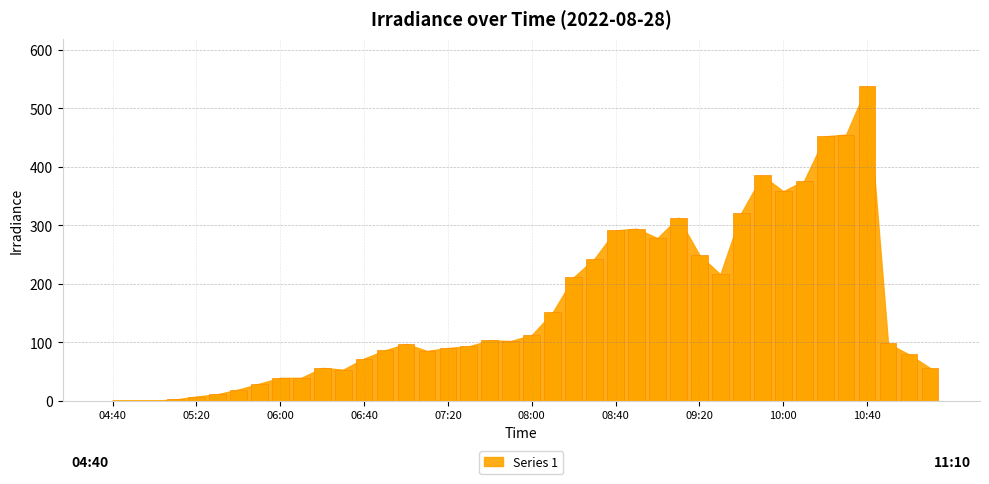

What is the sum of all values?

6459